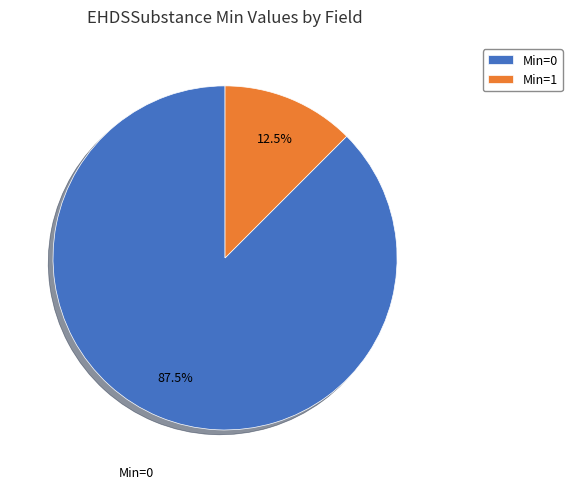

What is the smallest slice in the pie chart?

Min=1